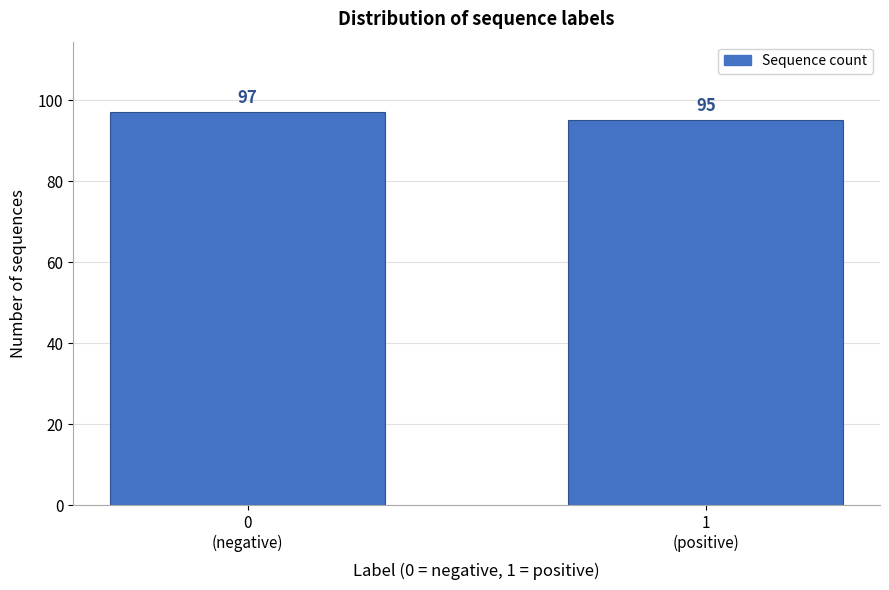

Reading left to right, list all the values displayed in this chart.

97	95